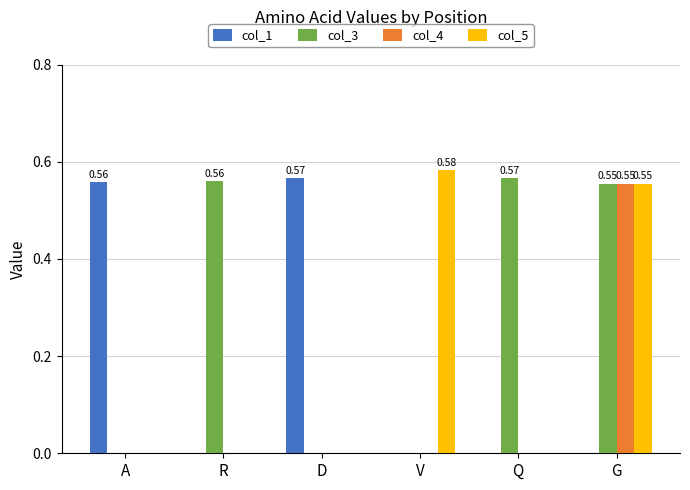

At which category is the sum across all series the highest?

G